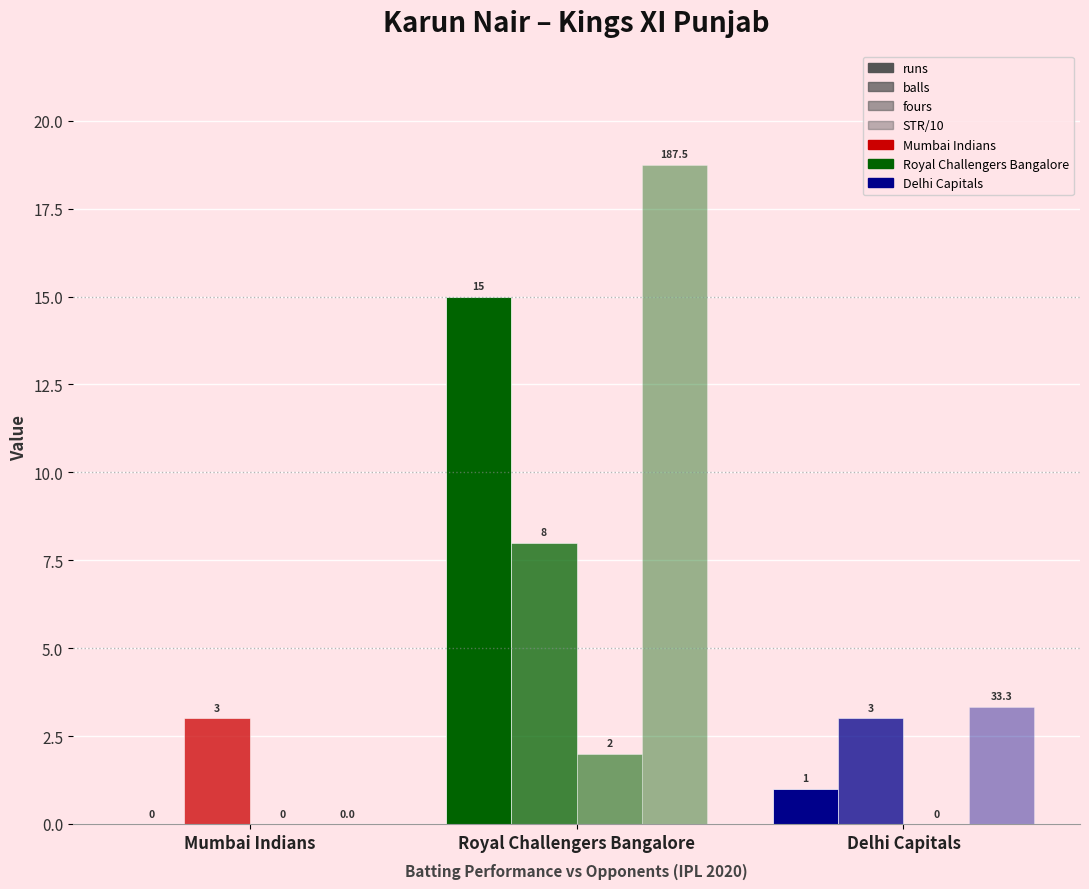

Are the bars grouped side by side (vs. stacked)?

Yes